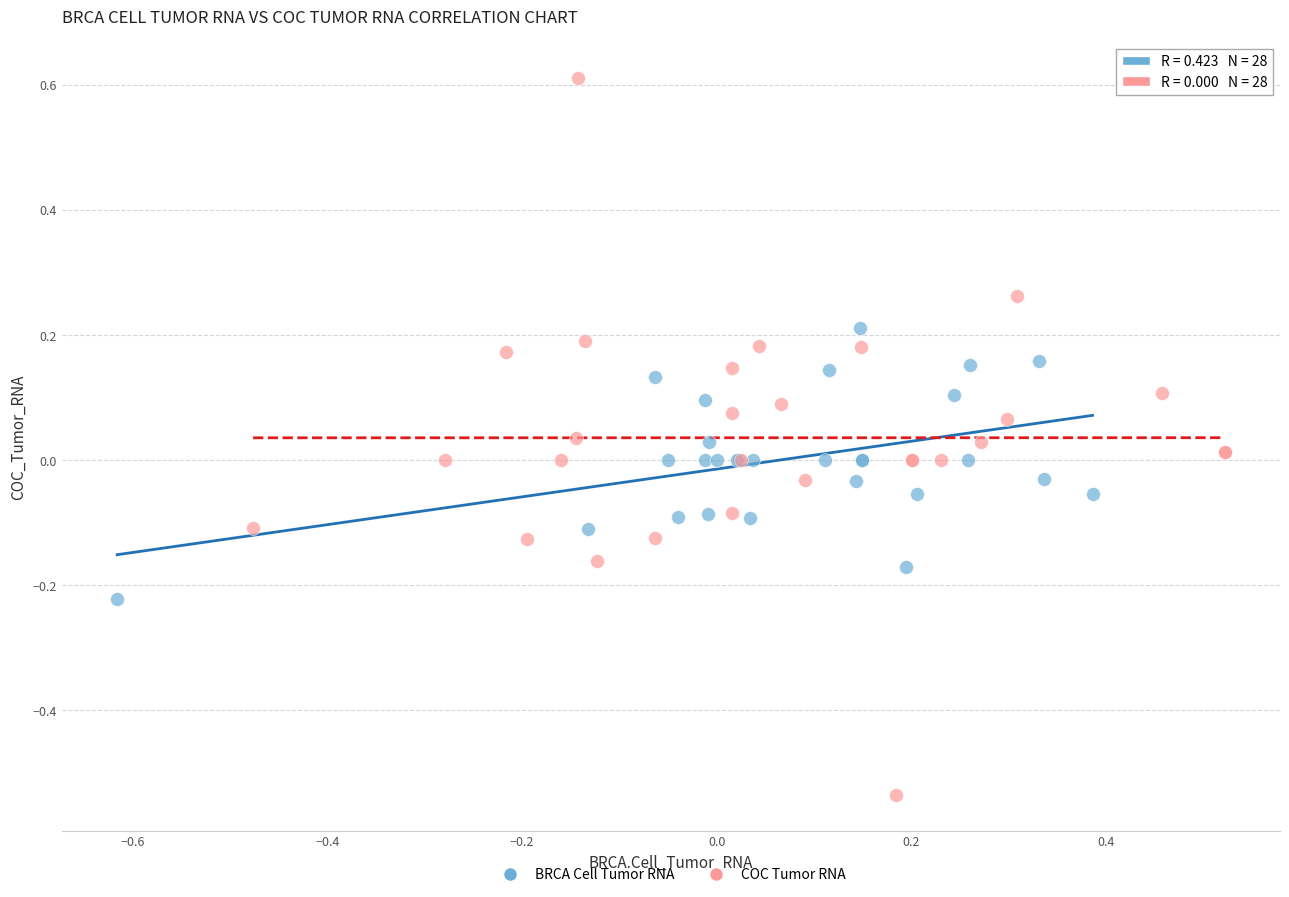

Which series reaches the minimum Y coordinate?

COC Tumor RNA